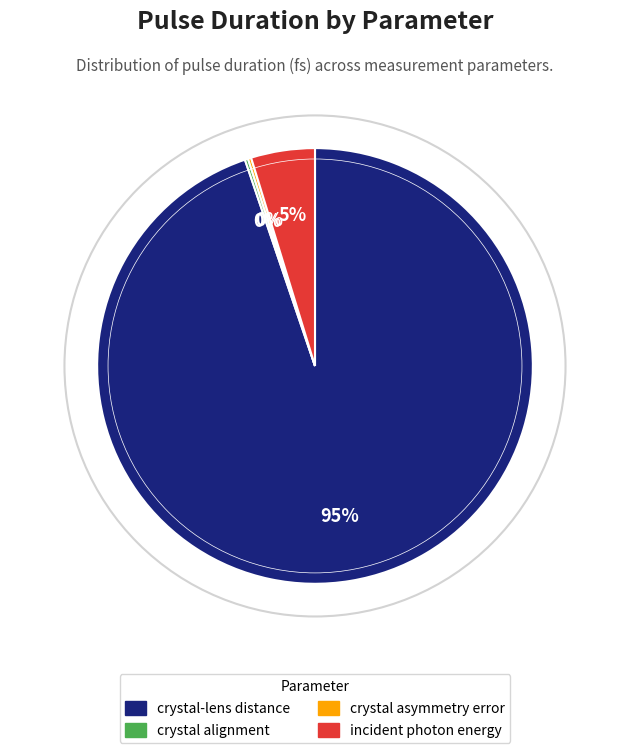

Which has a higher value, crystal-lens distance or incident photon energy?

crystal-lens distance